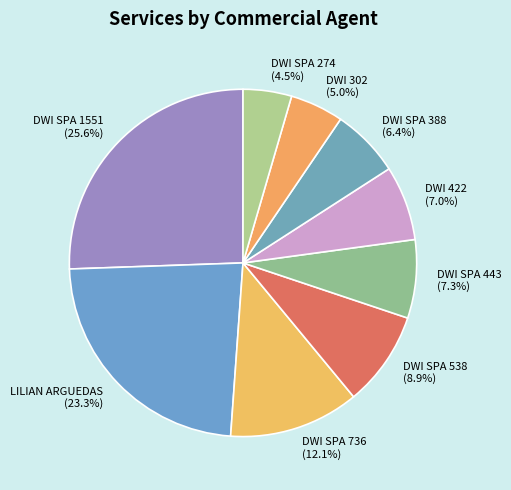

Which category has the biggest portion of the pie?

DWI SPA 1551